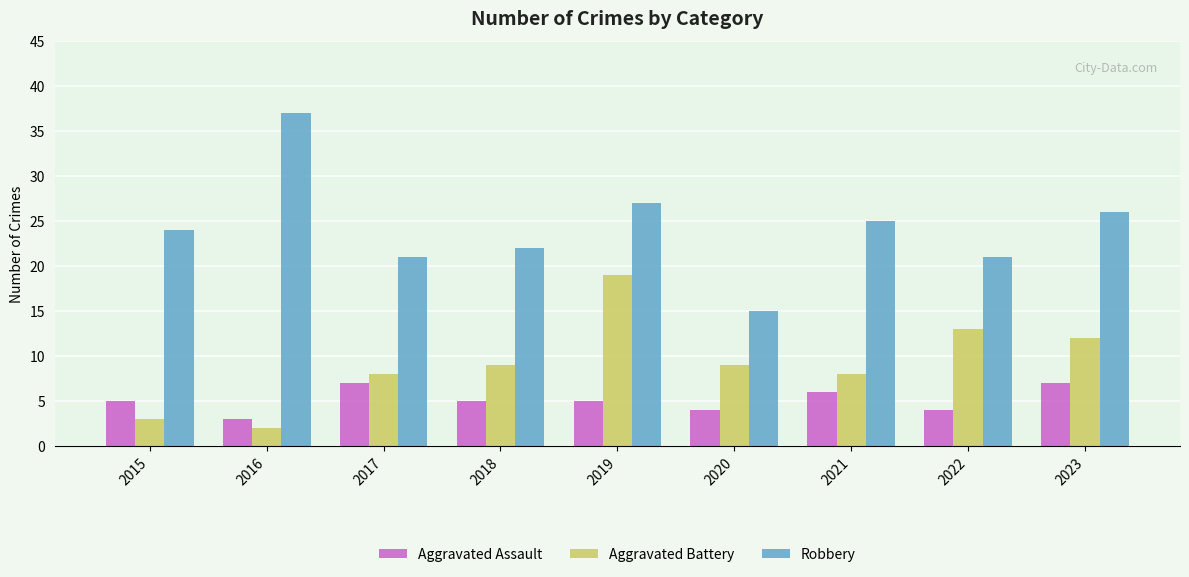

At which label does Robbery reach its peak?

2016